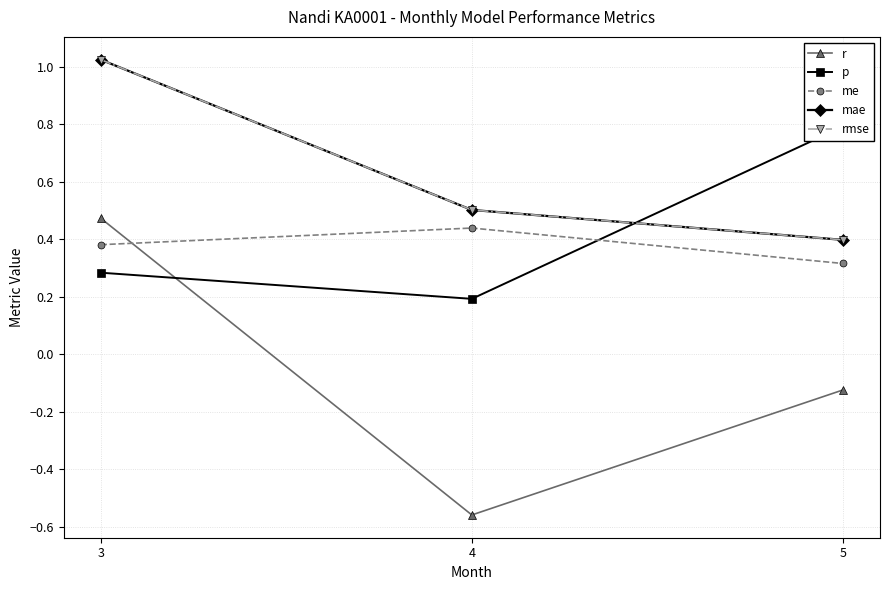

What is the average value of the me series?

0.4